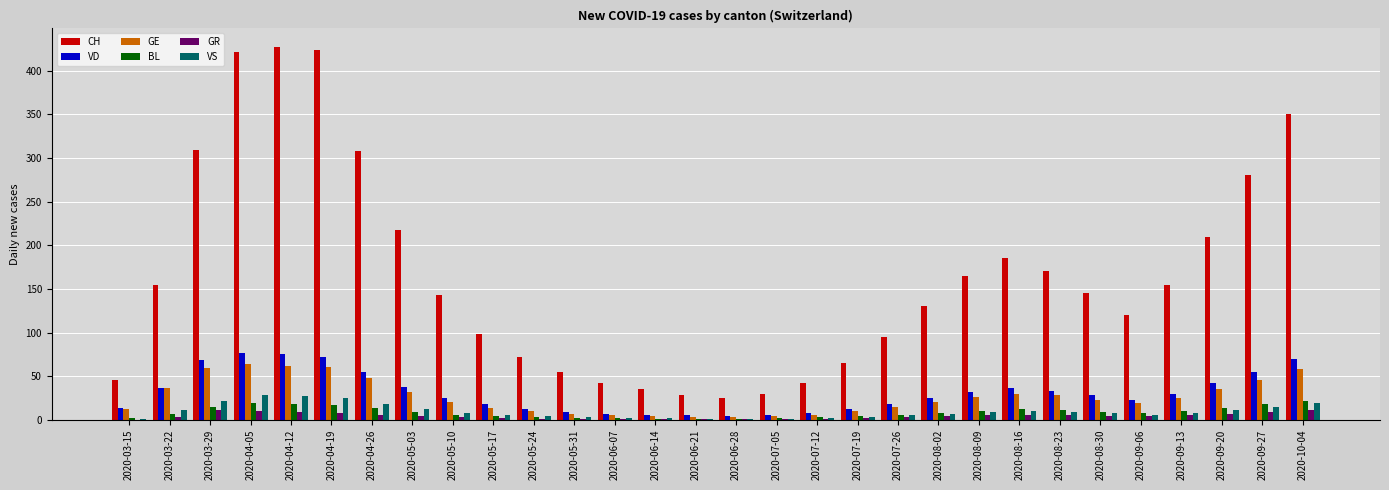

How many groups of bars are there?

30